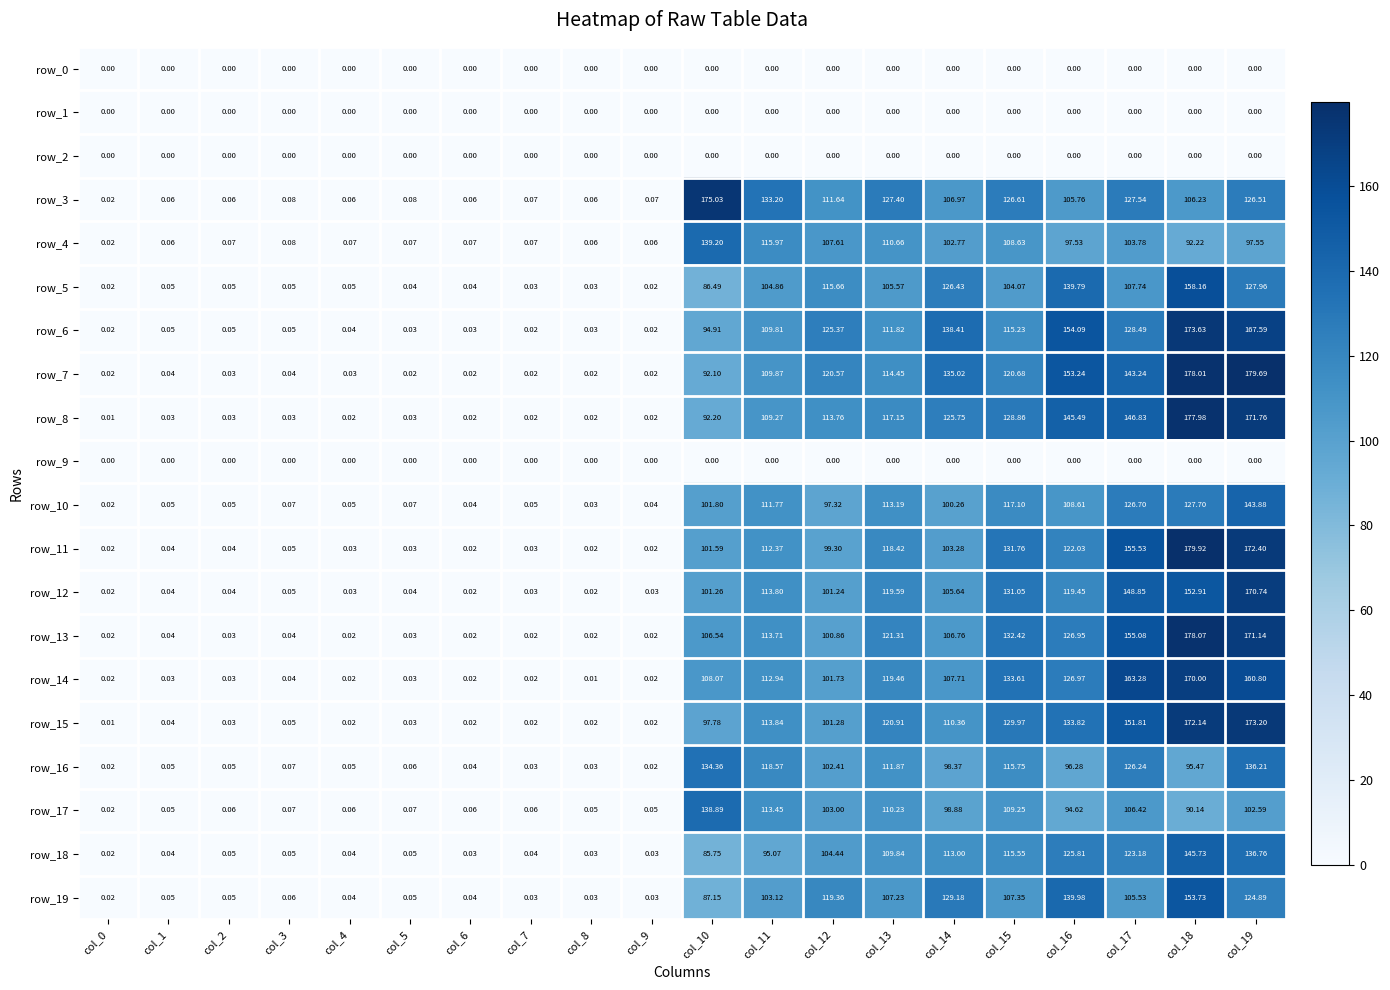

Which series has the largest range (max minus min)?

row_11